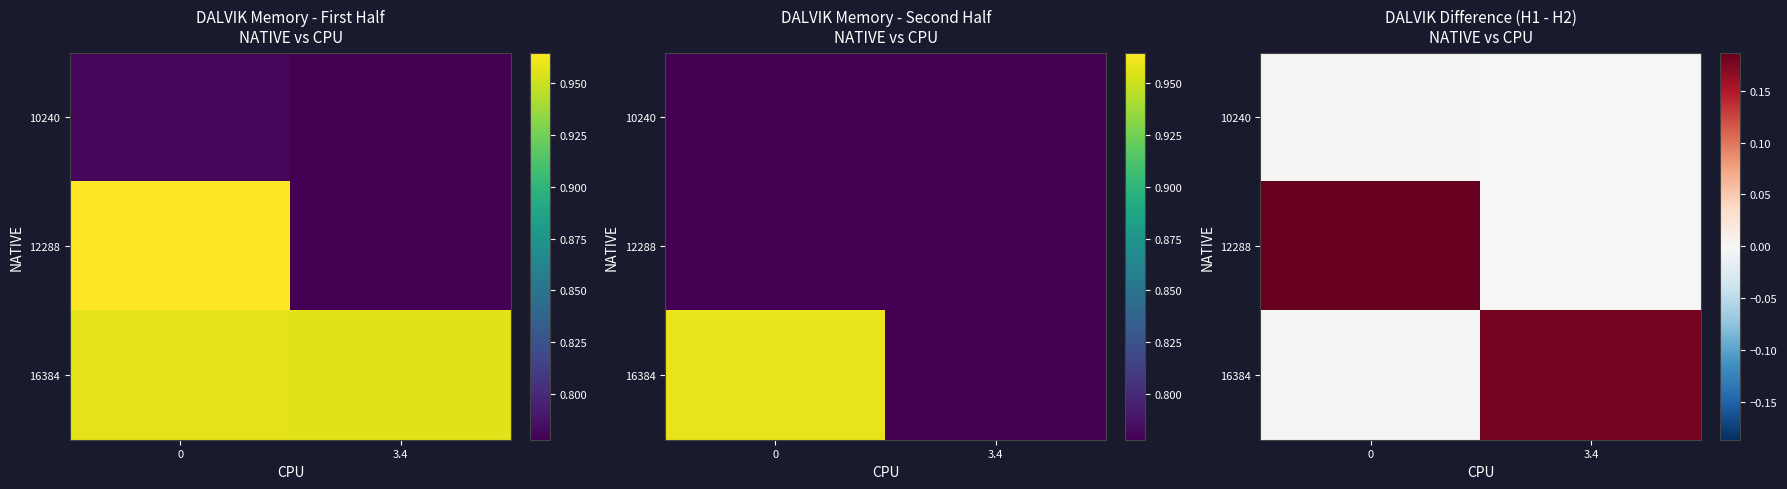

What is the spread (max minus min) of values at 0?

0.2